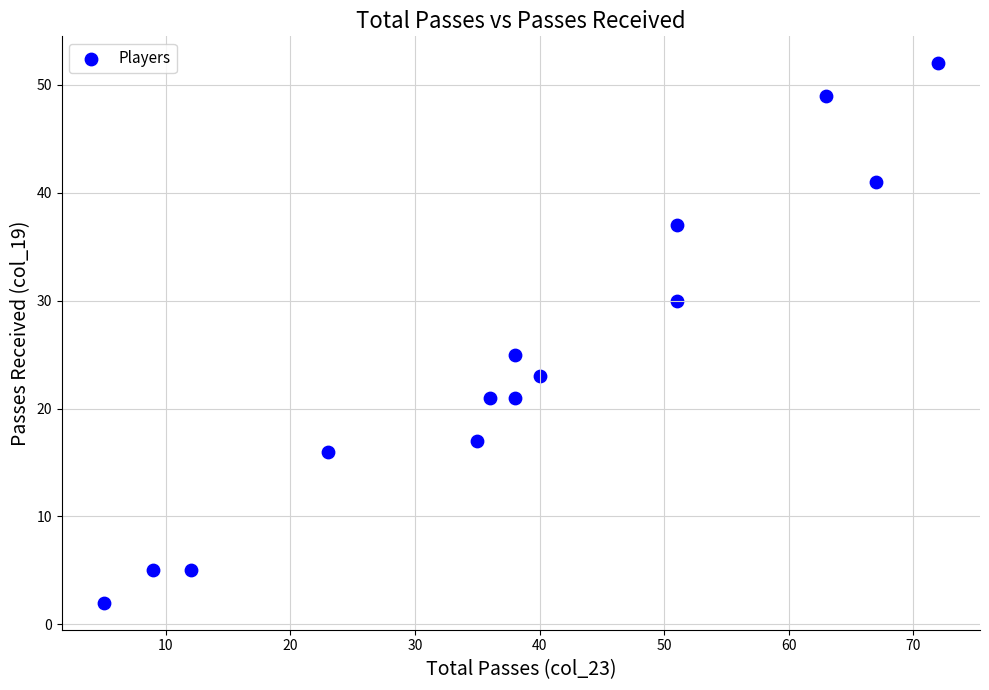

What Y value in the scatter plot is closest to 27?

25